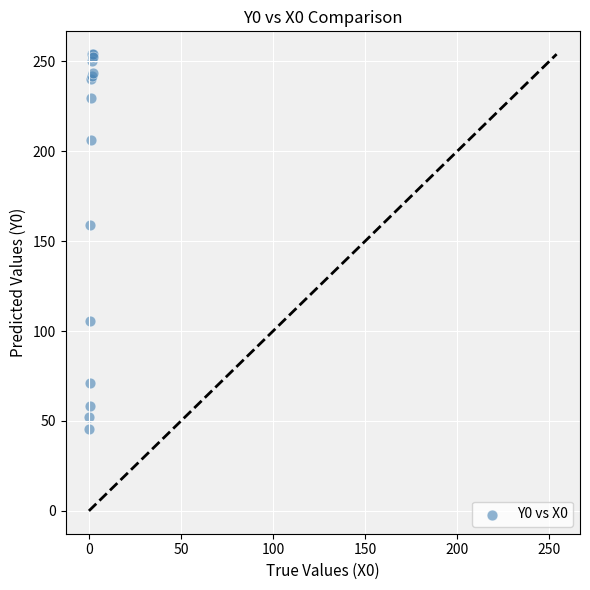

What Y value in the scatter plot is closest to 149?

158.9